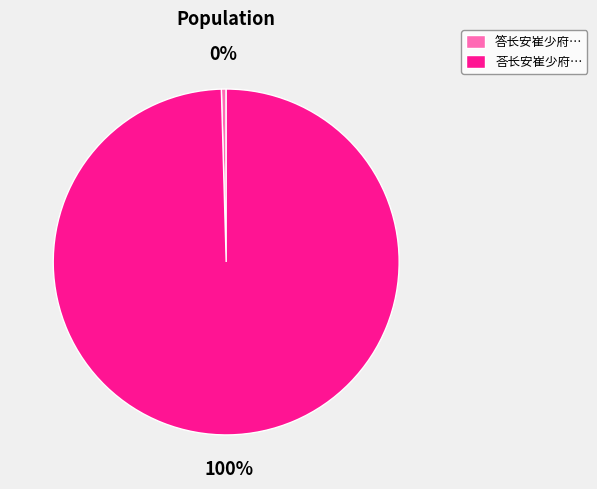

Which slice is the largest?

荅长安崔少府…